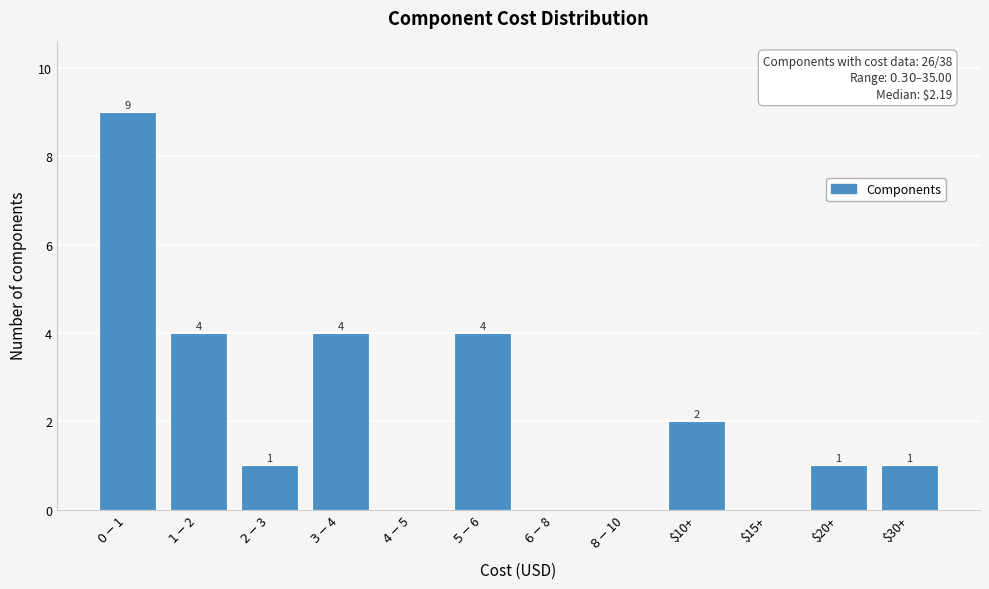

What is the maximum value shown in the chart?

9